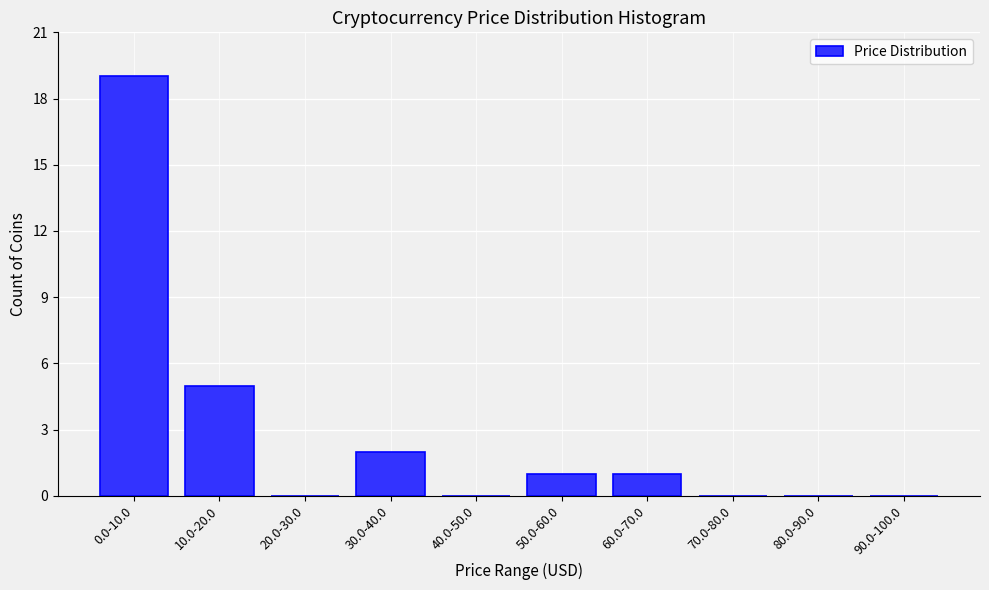

Reading left to right, transcribe all the data shown in this chart.

0.0-10.0=19	10.0-20.0=5	20.0-30.0=0	30.0-40.0=2	40.0-50.0=0	50.0-60.0=1	60.0-70.0=1	70.0-80.0=0	80.0-90.0=0	90.0-100.0=0